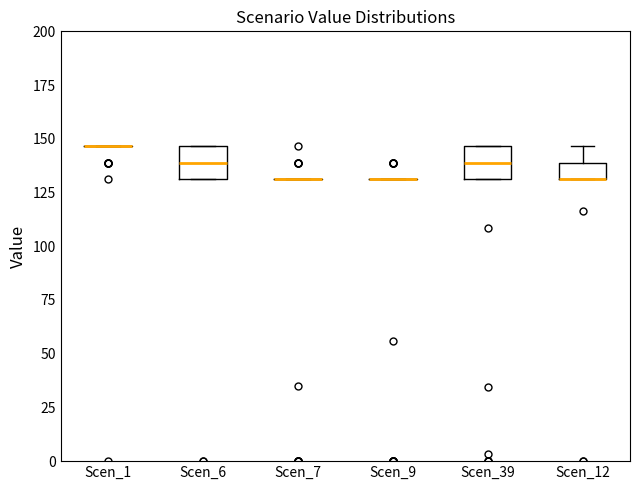

Where is the upper edge of the box for Scen_12 on the y-axis? The values are not printed on the chart, so give them approximately, as read against the axis.

140